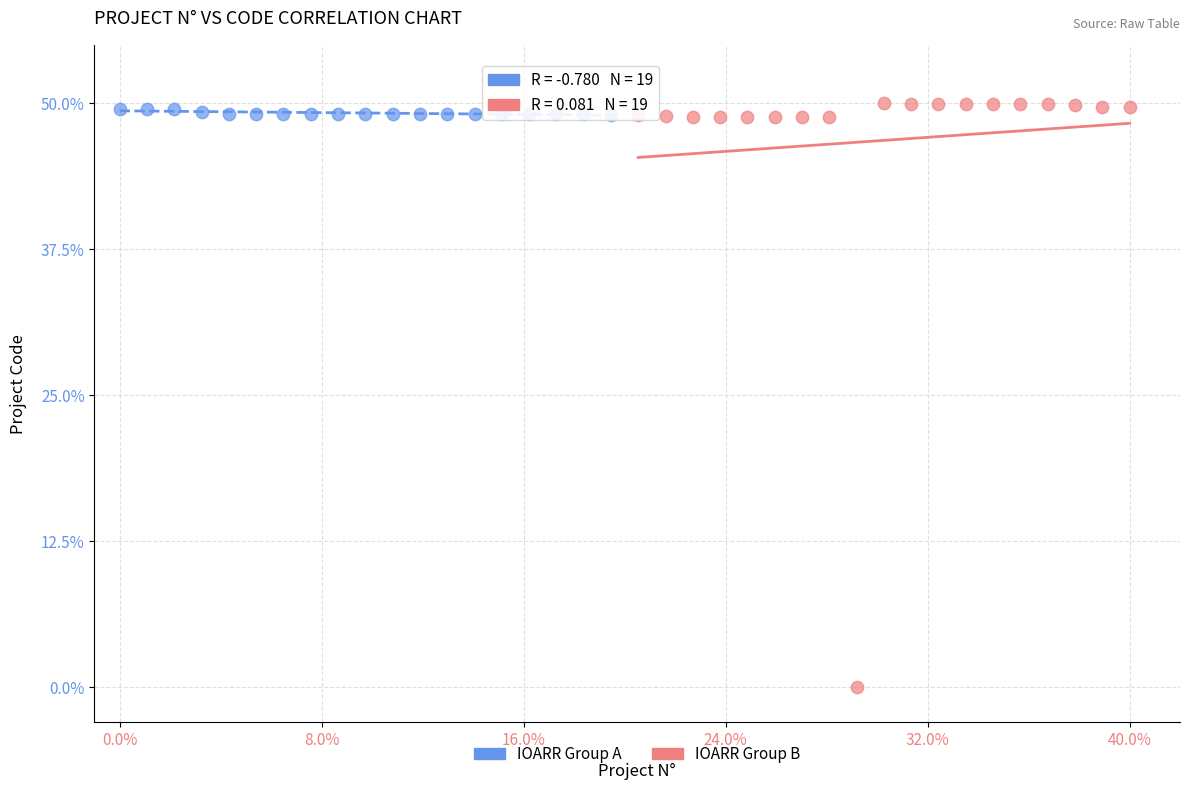

What are all the series names shown in the legend?

IOARR Group A, IOARR Group B